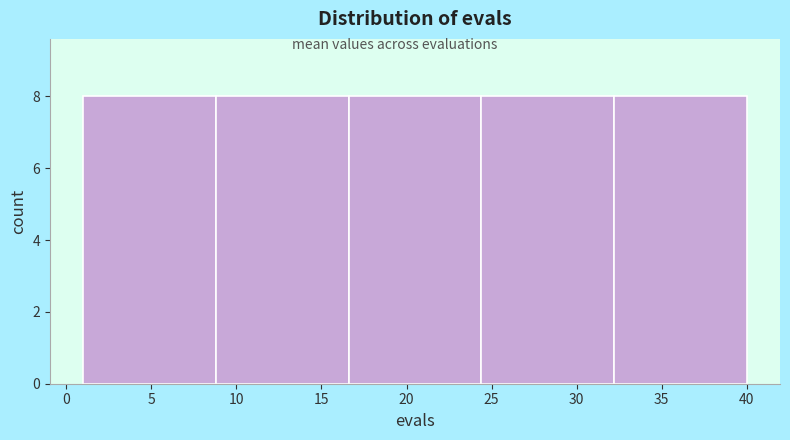

Reading left to right, transcribe this chart: for each bar, give the range it covers on the x-axis and its height. Neither the bar edges nor the heights are printed on the chart, so give them approximately, as read against the axes.

1.0 to 8.8: 8
8.8 to 16.6: 8
16.6 to 24.4: 8
24.4 to 32.2: 8
32.2 to 40.0: 8